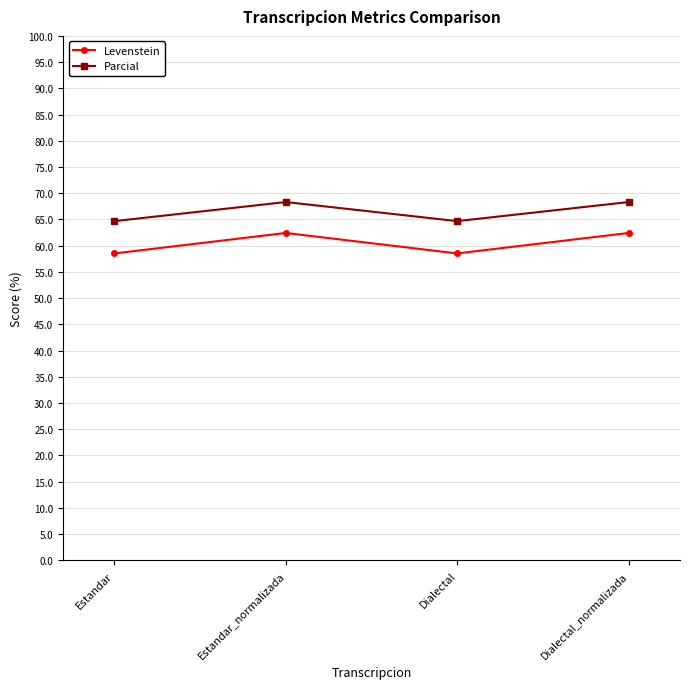

In Parcial, how many points are lower than both neighbors (excluding endpoints)?

1